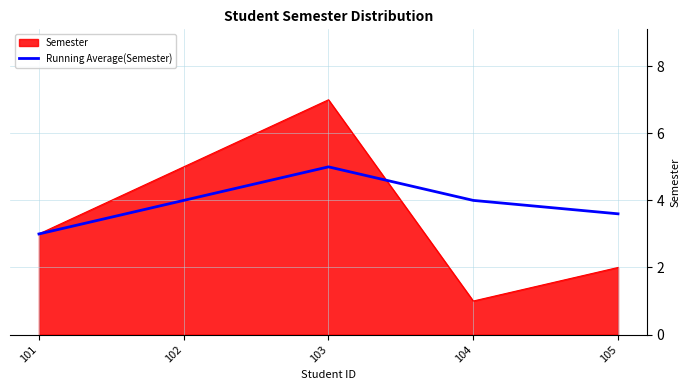

Which series has the widest spread of values?

Semester